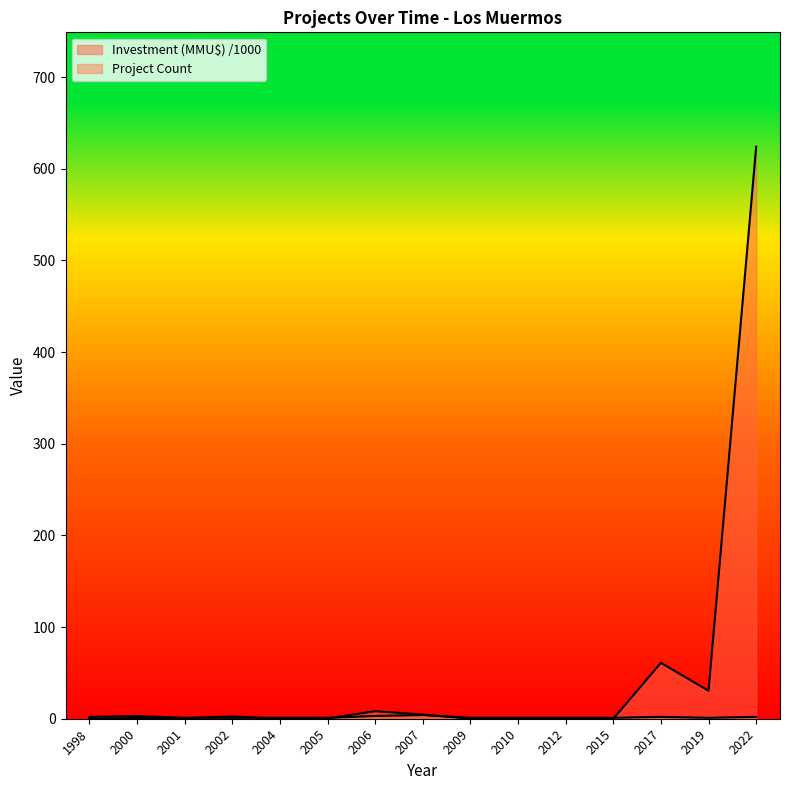

How many categories are shown in the chart?

15